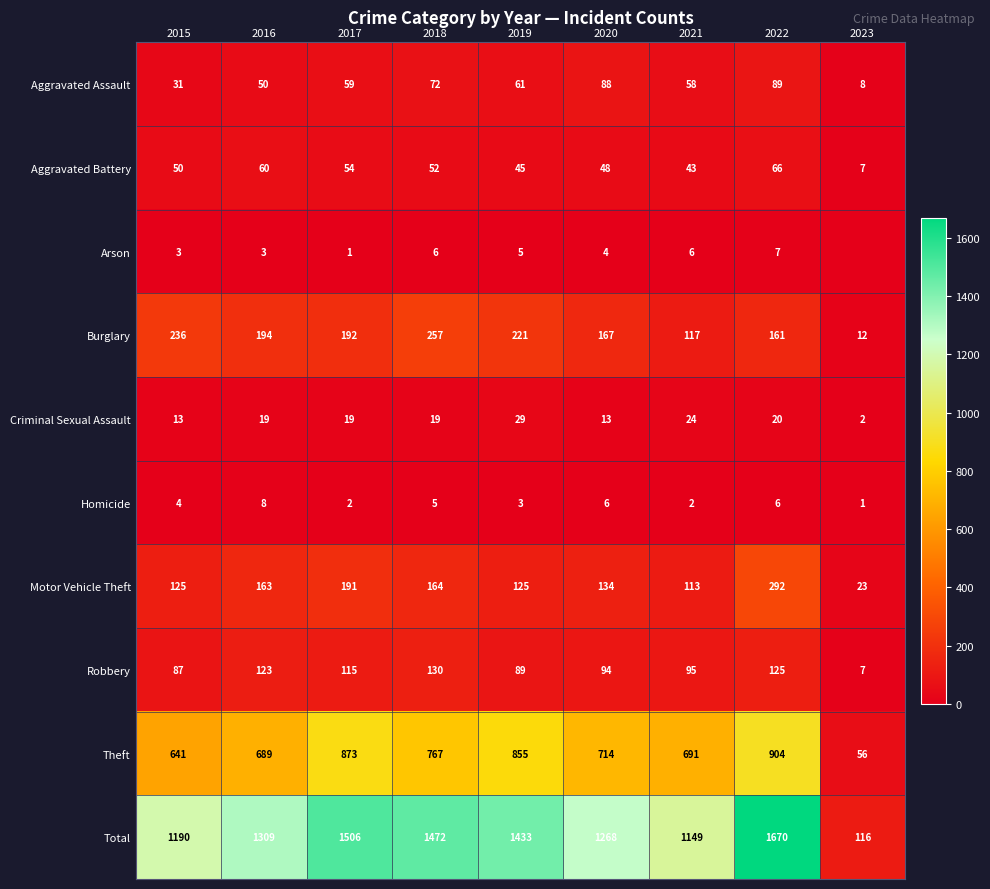

The value of Aggravated Battery at 2016 is 60. True or false?

True